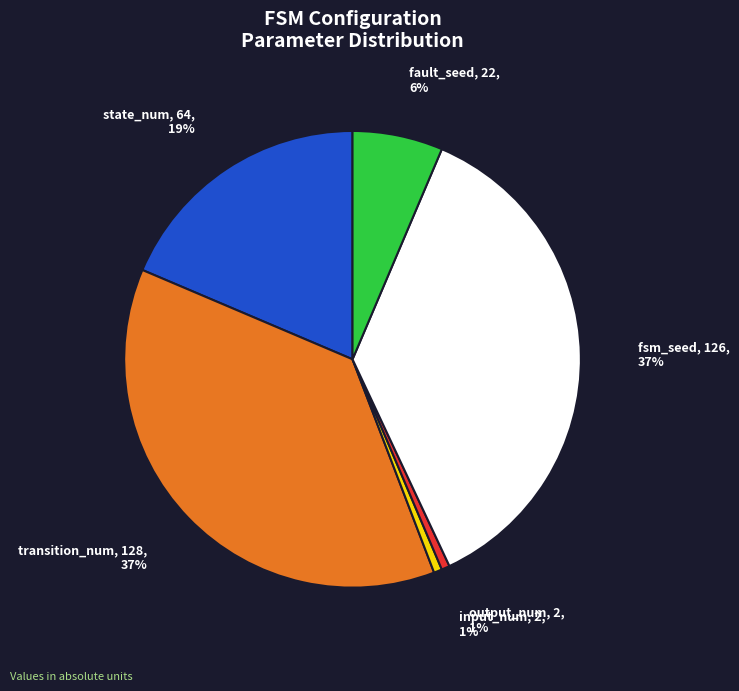

Do fsm_seed and input_num together represent more than half of the pie?

No